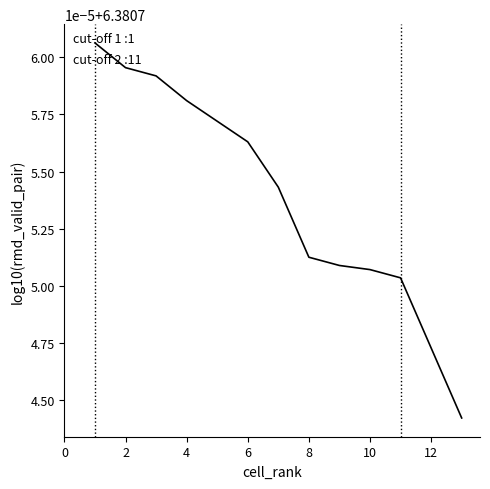

Count the values in the range 6 to 7.

13